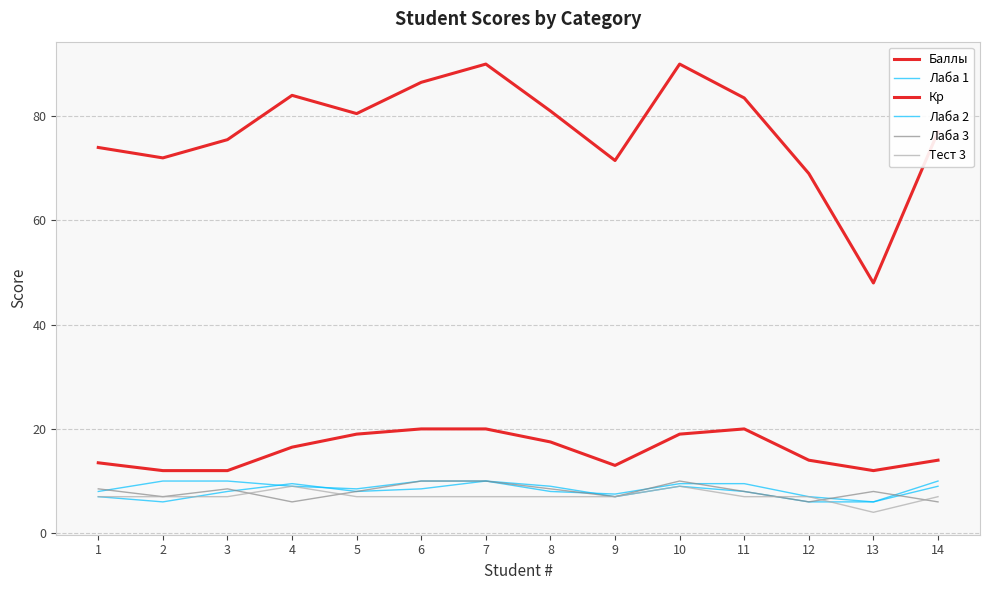

Reading right to left, extract all data points from this chart.

Баллы: 77.0	48.0	69.0	83.5	90.0	71.5	81.0	90.0	86.5	80.5	84.0	75.5	72.0	74.0
Лаба 1: 10.0	6.0	7.0	9.5	9.5	7.5	8.0	10.0	10.0	8.5	9.0	10.0	10.0	8.0
Кр: 14.0	12.0	14.0	20.0	19.0	13.0	17.5	20.0	20.0	19.0	16.5	12.0	12.0	13.5
Лаба 2: 9.0	6.0	6.0	8.0	9.0	7.0	9.0	10.0	8.5	8.0	9.5	8.0	6.0	7.0
Лаба 3: 6.0	8.0	6.0	8.0	10.0	7.0	8.5	10.0	10.0	8.0	6.0	8.5	7.0	8.5
Тест 3: 7.0	4.0	7.0	7.0	9.0	7.0	7.0	7.0	7.0	7.0	9.0	7.0	7.0	7.0